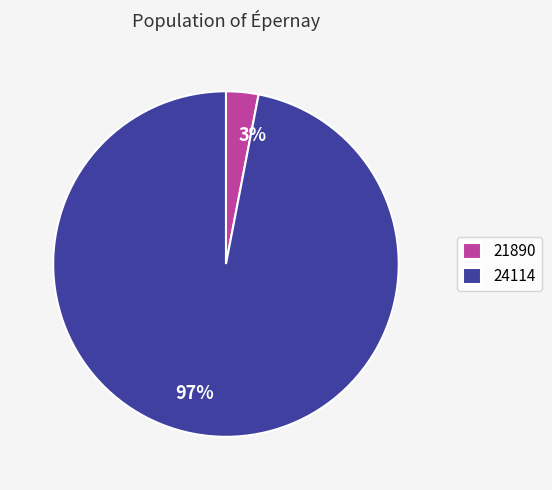

Do 24114 and 21890 together represent more than half of the pie?

Yes